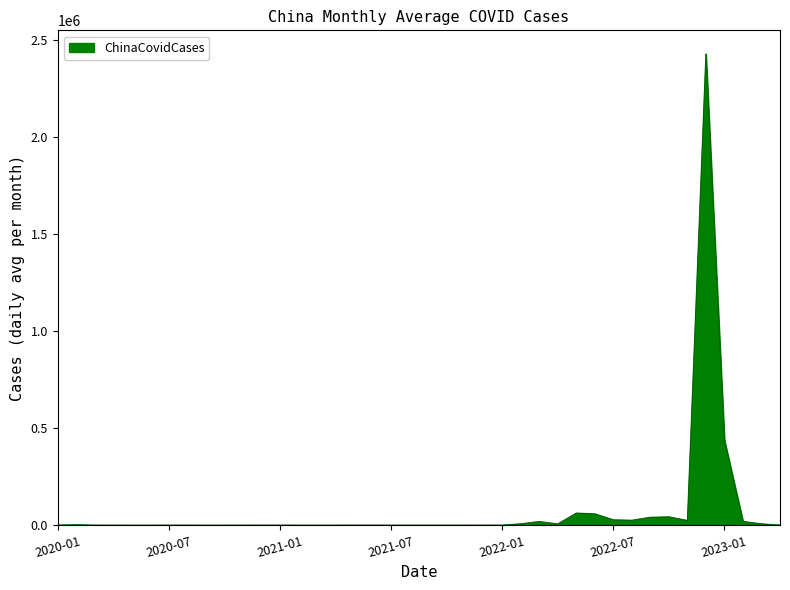

What is the greatest value displayed?

2427689.3